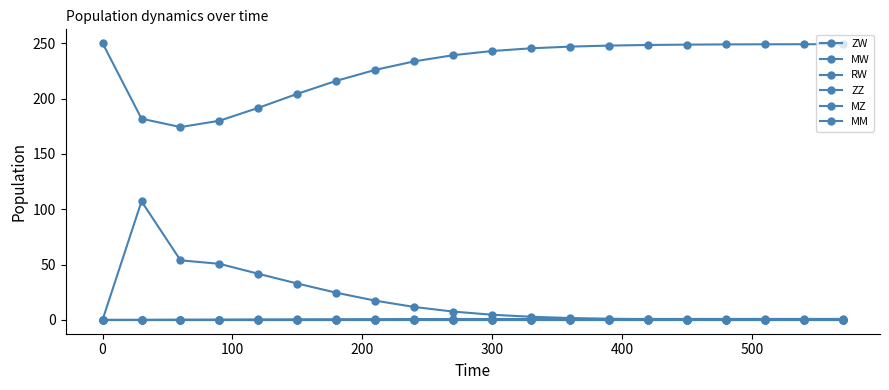

True or false: MM has more than 2 points higher than both neighbors.

False